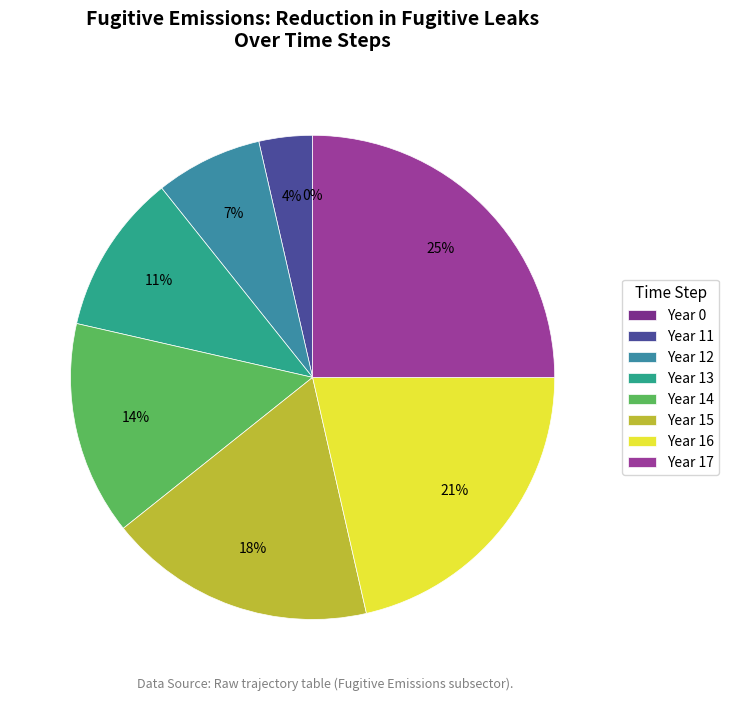

What percentage is NOT represented by 15?

82.1%